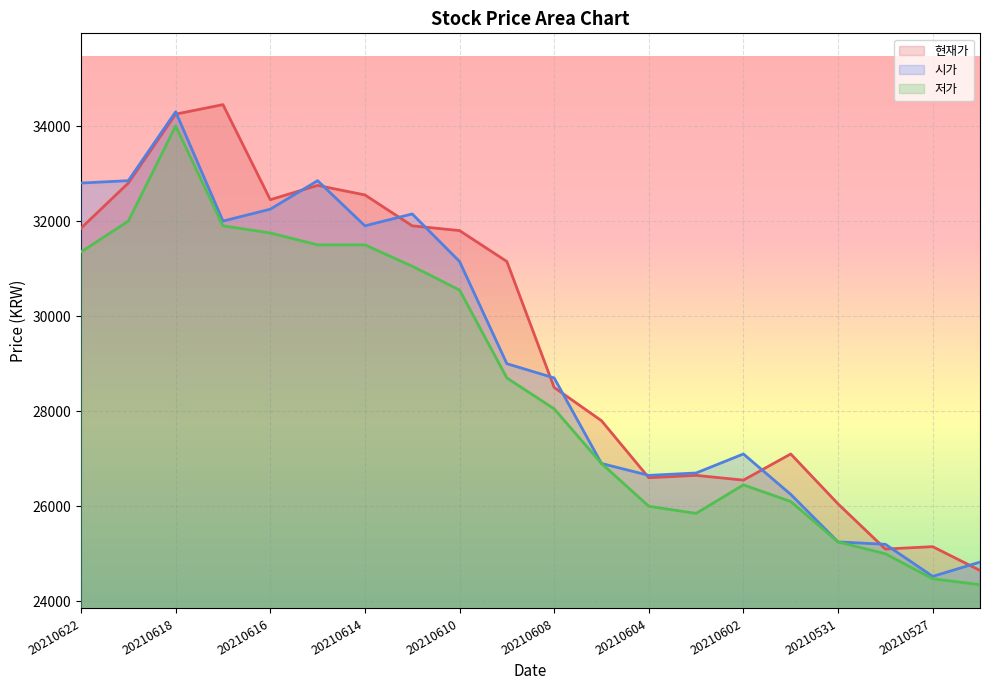

Rank the categories by 저가 value from highest to lowest.

20210618, 20210621, 20210617, 20210616, 20210615, 20210614, 20210622, 20210611, 20210610, 20210609, 20210608, 20210607, 20210602, 20210601, 20210604, 20210603, 20210531, 20210528, 20210527, 20210526